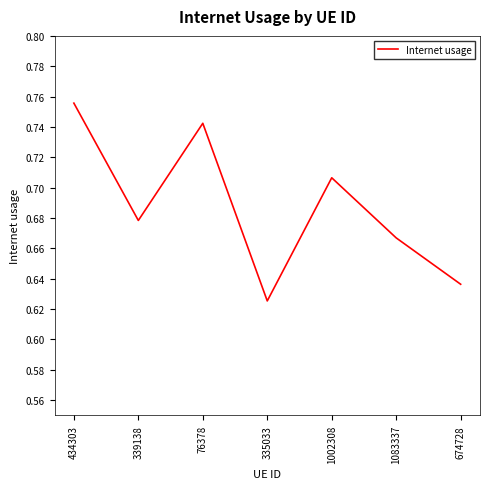

At which category does the chart reach its peak across all series?

434303